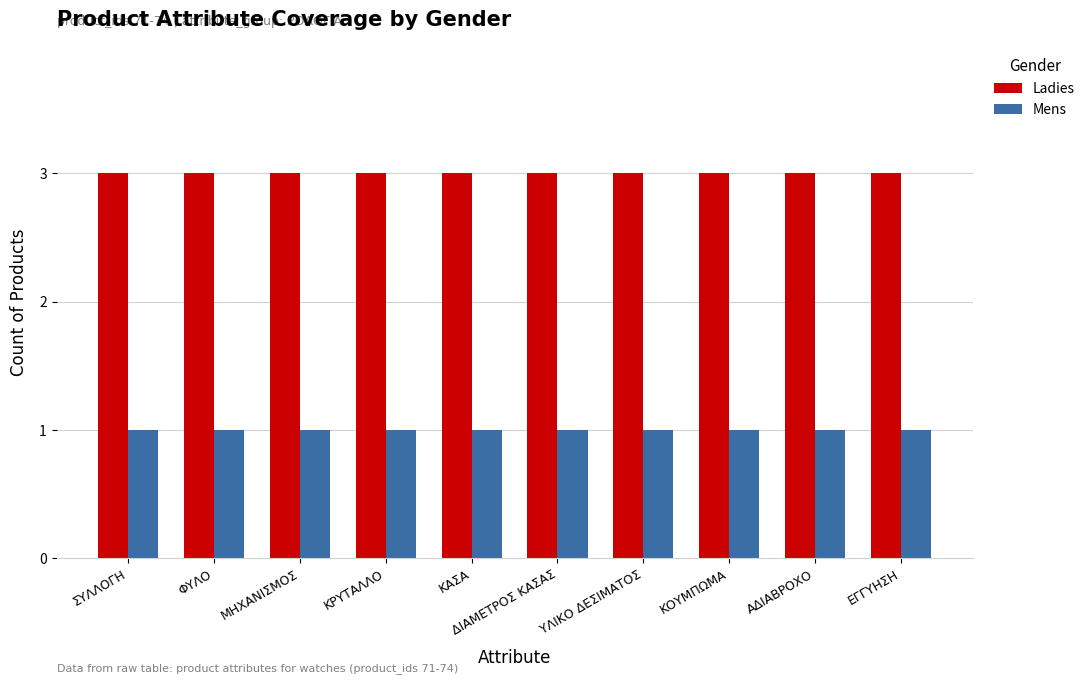

Reading left to right, extract all data points from this chart.

Ladies: ΣΥΛΛΟΓΗ=3	ΦΥΛΟ=3	ΜΗΧΑΝΙΣΜΟΣ=3	ΚΡΥΤΑΛΛΟ=3	ΚΑΣΑ=3	ΔΙΑΜΕΤΡΟΣ ΚΑΣΑΣ=3	ΥΛΙΚΟ ΔΕΣΙΜΑΤΟΣ=3	ΚΟΥΜΠΩΜΑ=3	ΑΔΙΑΒΡΟΧΟ=3	ΕΓΓΥΗΣΗ=3
Mens: ΣΥΛΛΟΓΗ=1	ΦΥΛΟ=1	ΜΗΧΑΝΙΣΜΟΣ=1	ΚΡΥΤΑΛΛΟ=1	ΚΑΣΑ=1	ΔΙΑΜΕΤΡΟΣ ΚΑΣΑΣ=1	ΥΛΙΚΟ ΔΕΣΙΜΑΤΟΣ=1	ΚΟΥΜΠΩΜΑ=1	ΑΔΙΑΒΡΟΧΟ=1	ΕΓΓΥΗΣΗ=1